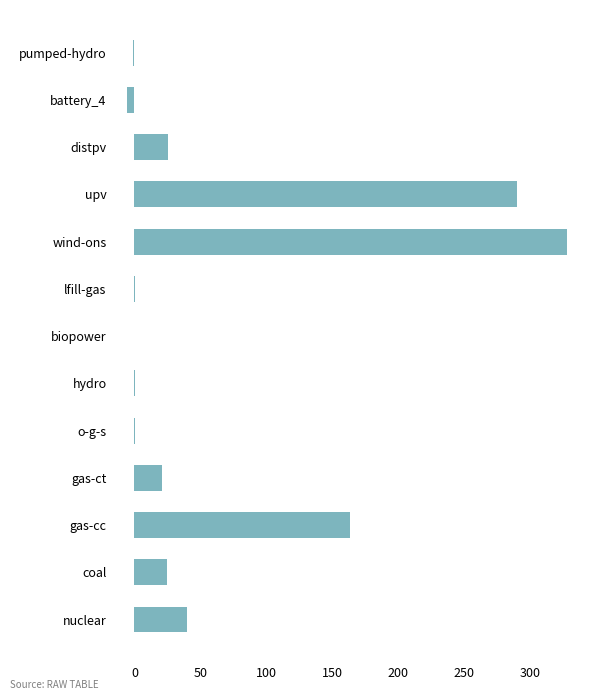

How many series are shown in this chart?

1